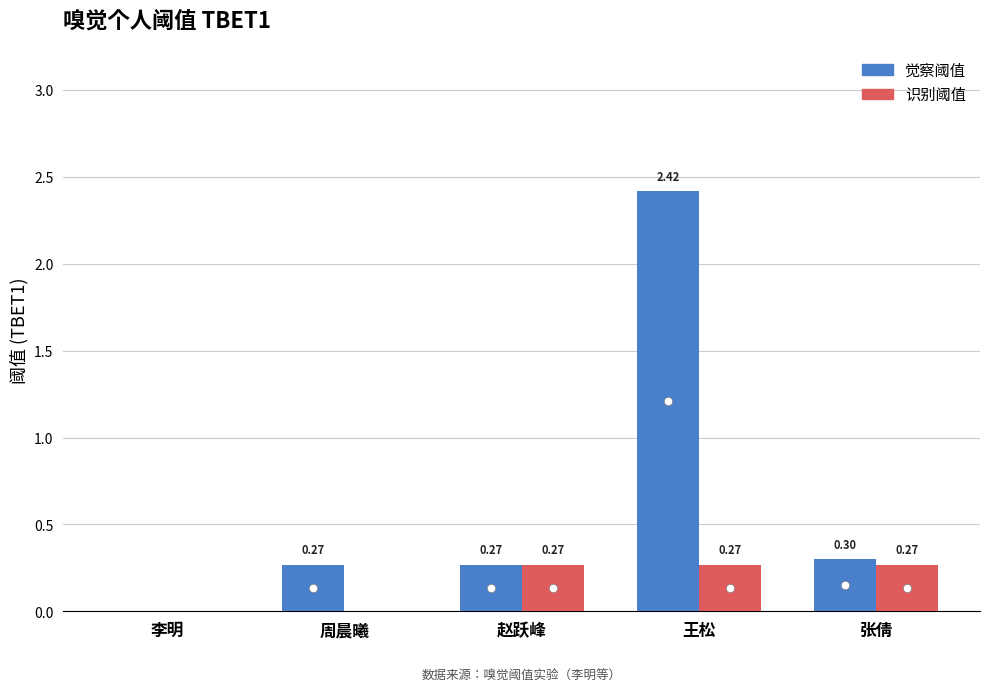

At which category is the sum across all series the highest?

王松